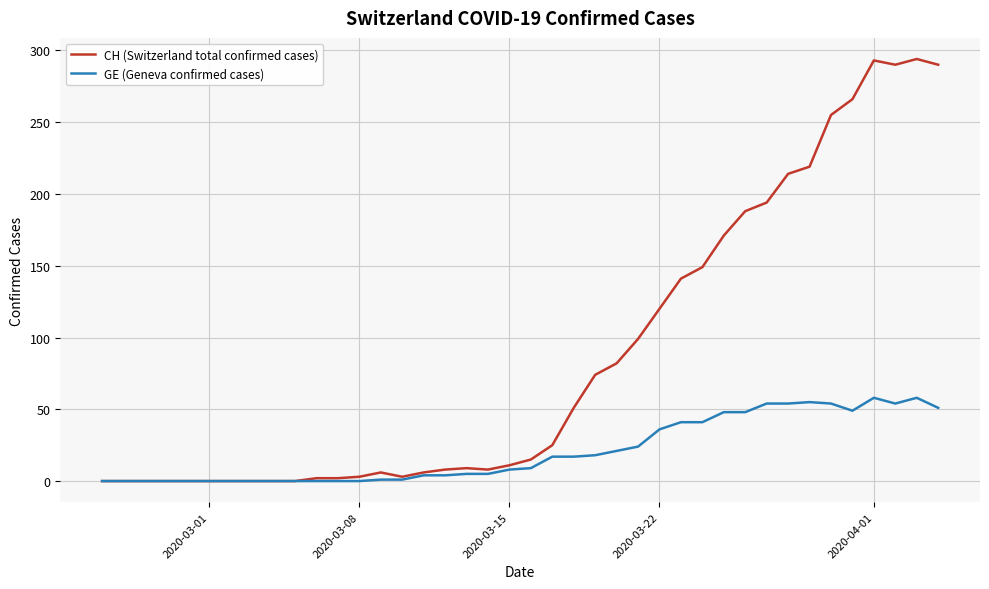

Rank the series by their average value, from highest to lowest.

CH (Switzerland total confirmed cases), GE (Geneva confirmed cases)